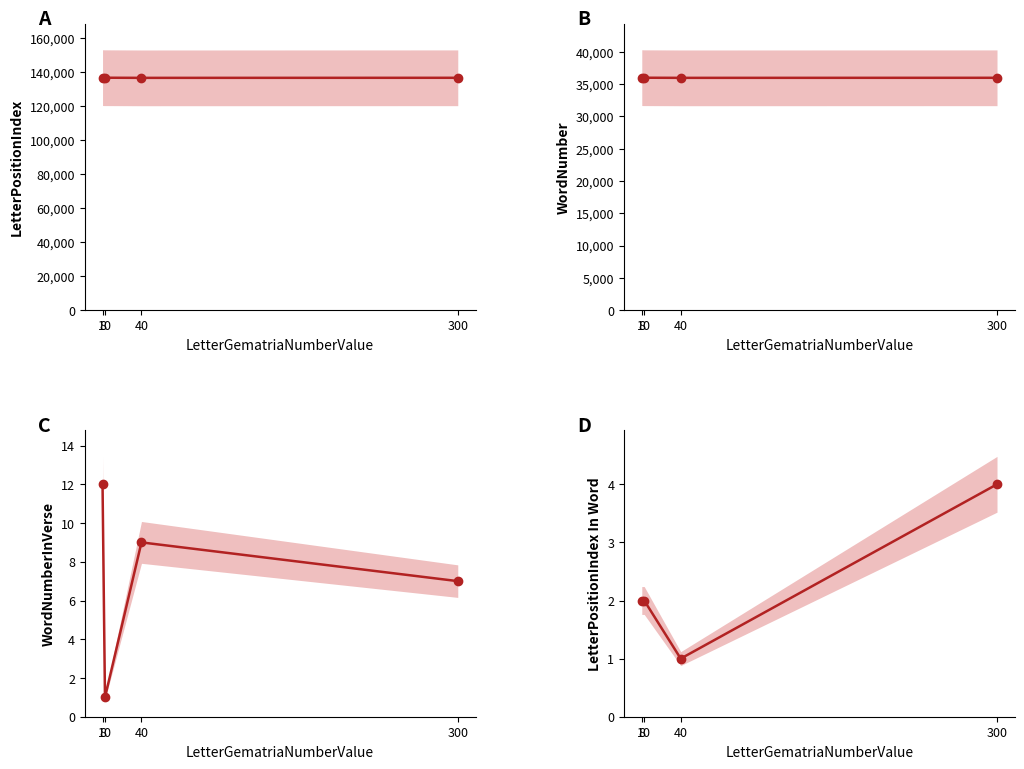

Rank the series by their maximum value, from highest to lowest.

LetterPositionIndex, WordNumber, WordNumberInVerse, LetterPositionIndex In Word